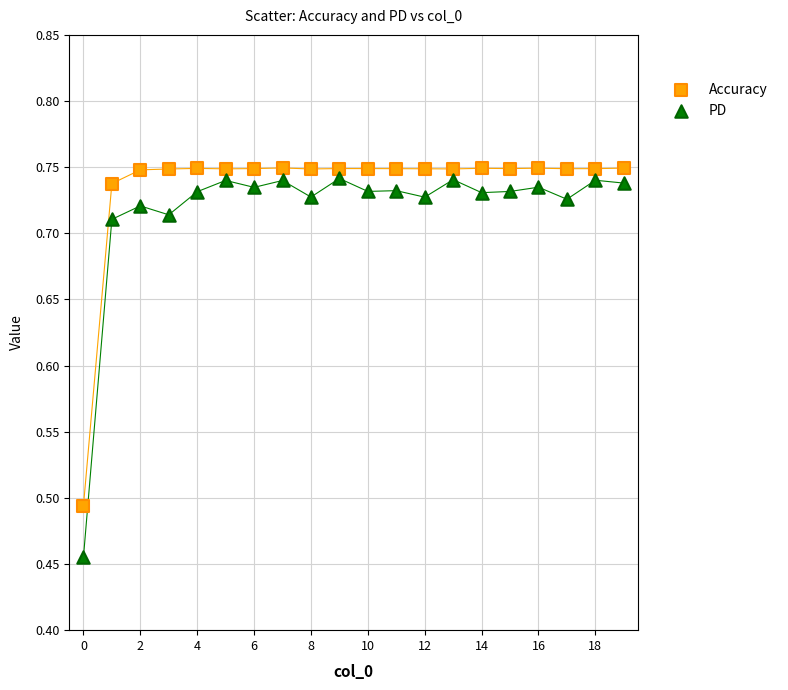

Which series has the widest spread of Y values?

PD